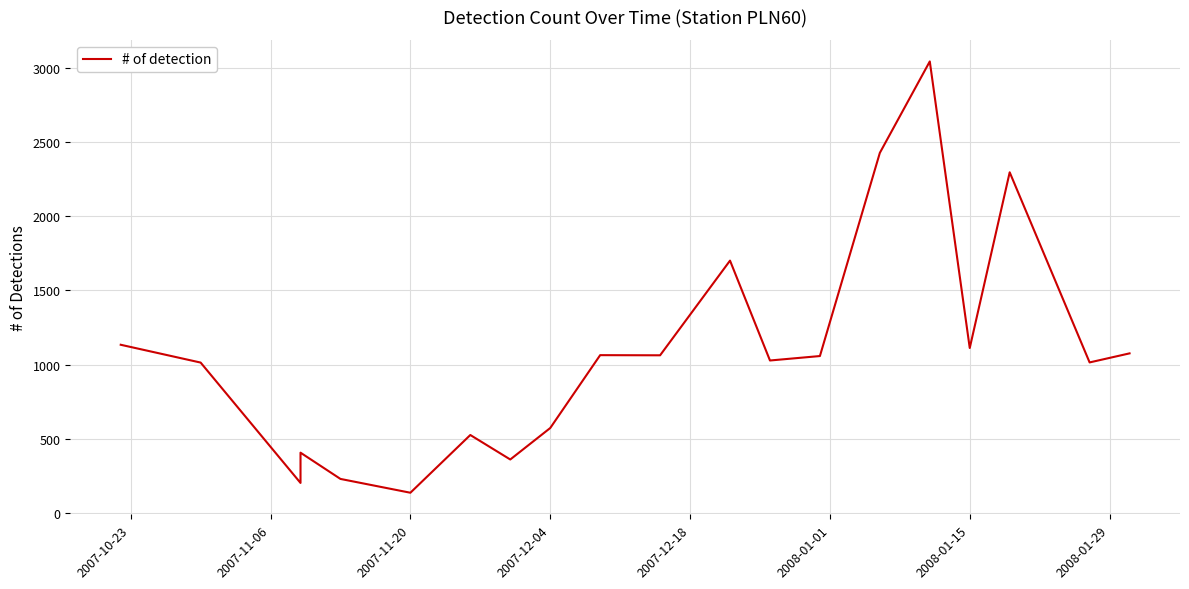

How many interior local valleys (lower than both neighbors) does the data have?

7